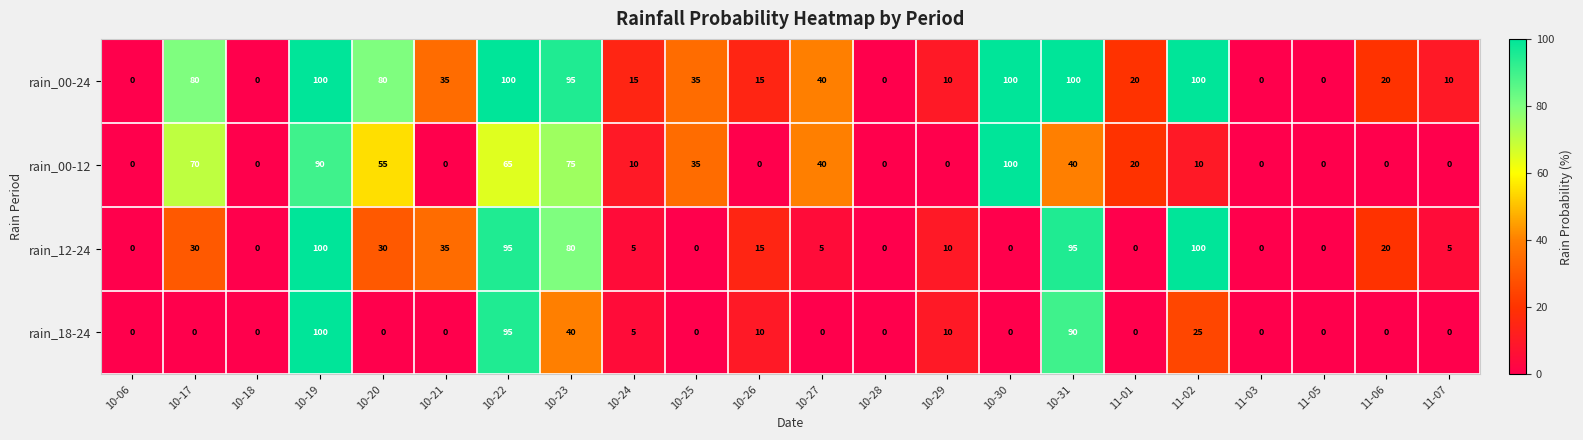

At which label is rain_00-12 closest to 50?

10-20